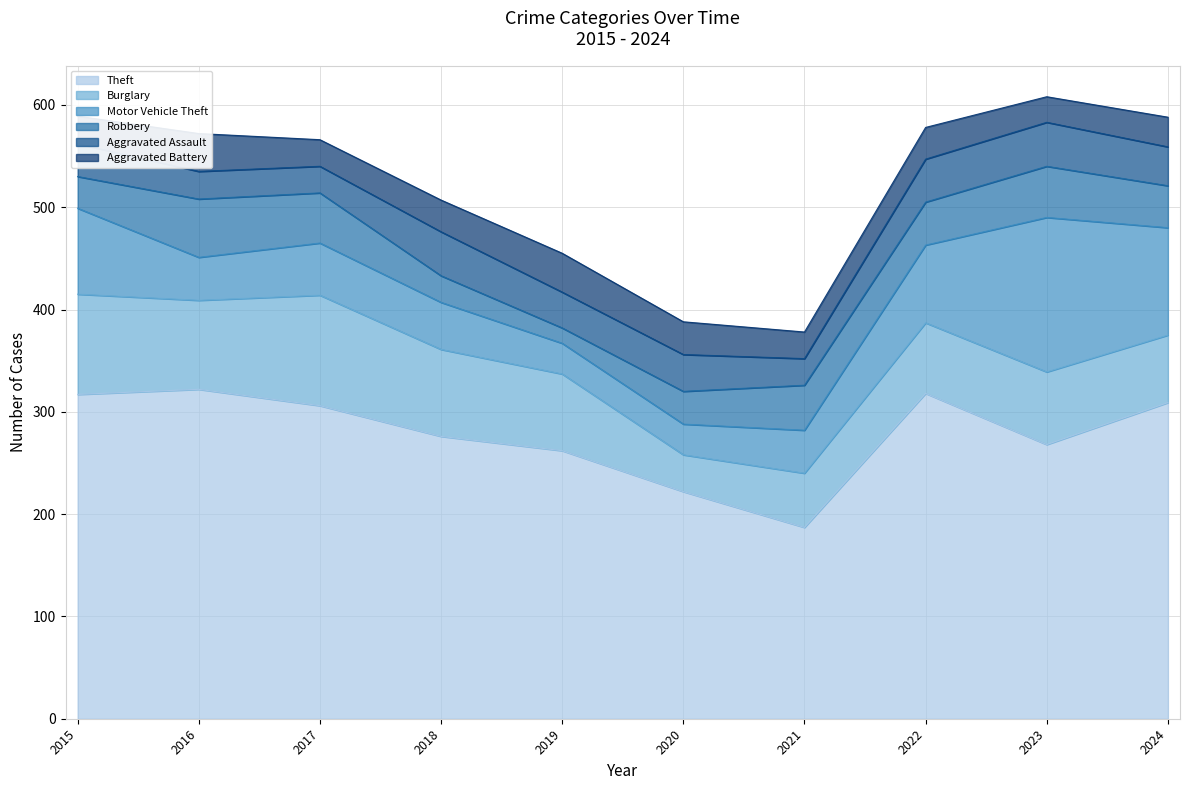

At which category is the sum across all series the highest?

2023